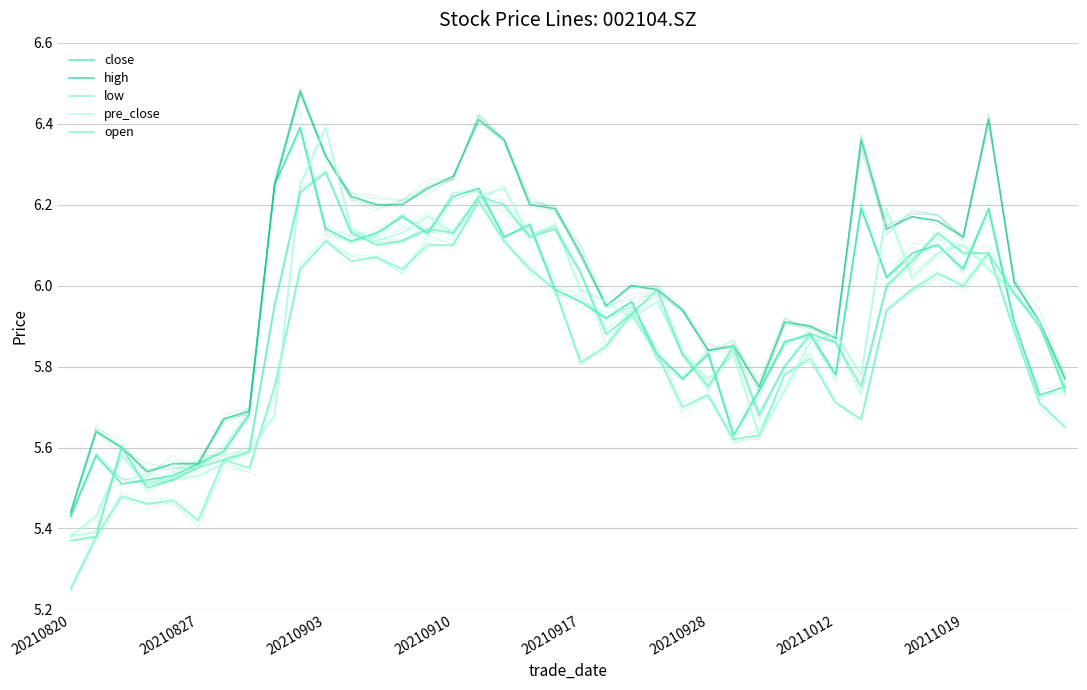

Between 24 and 33, which is larger?

33